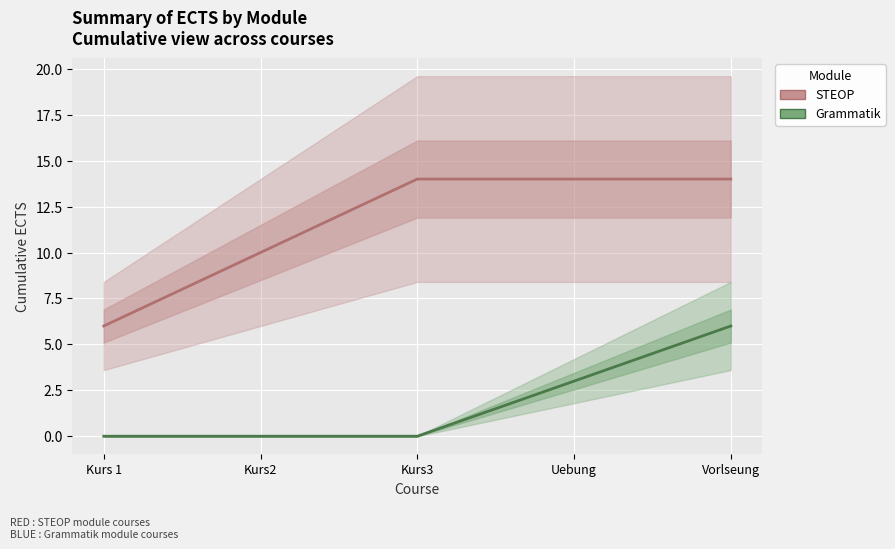

How many values in Grammatik (BLUE) are above zero?

2